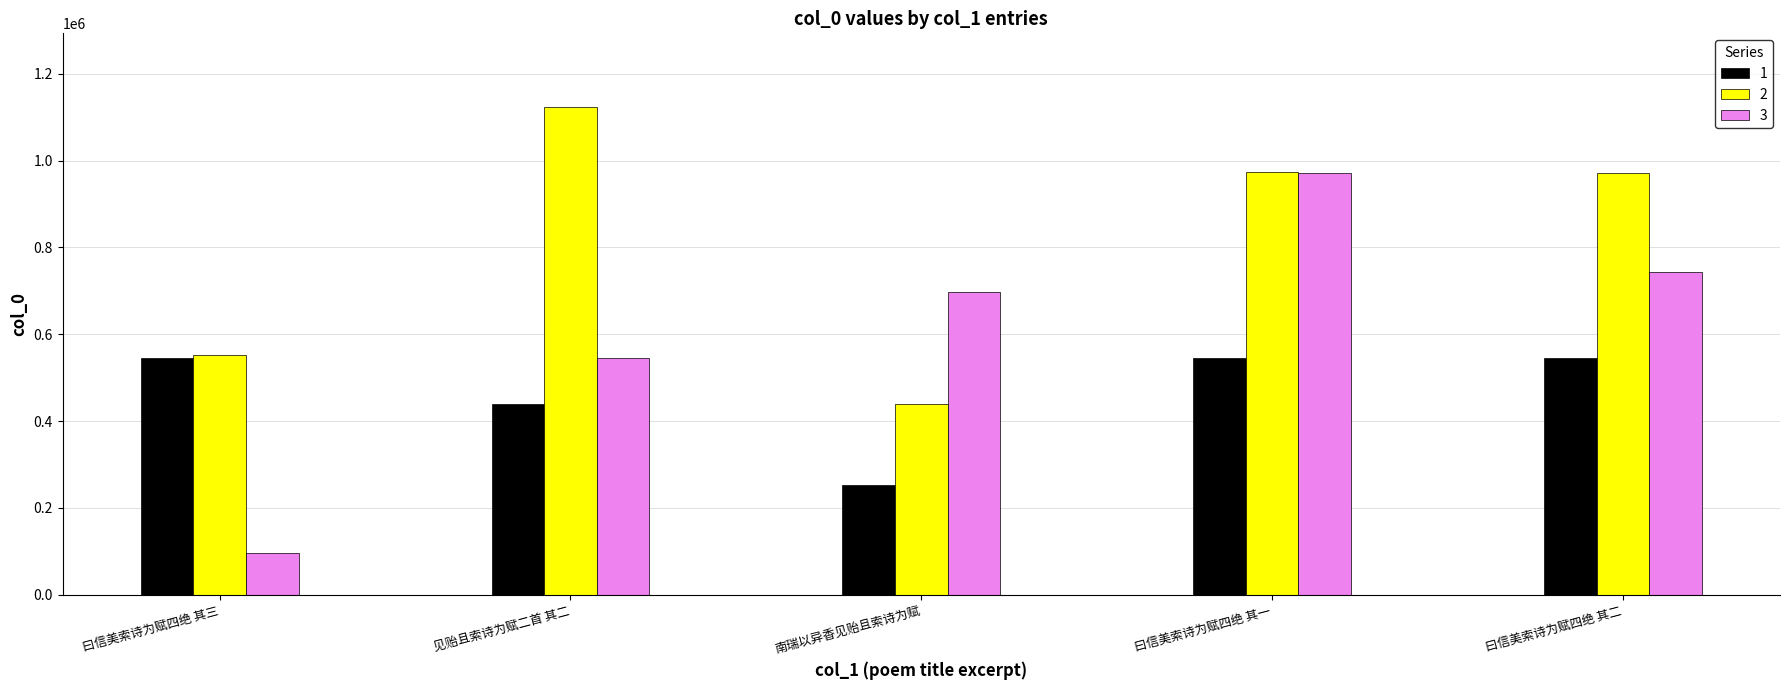

List the series in order of their peak value, highest first.

2, 3, 1